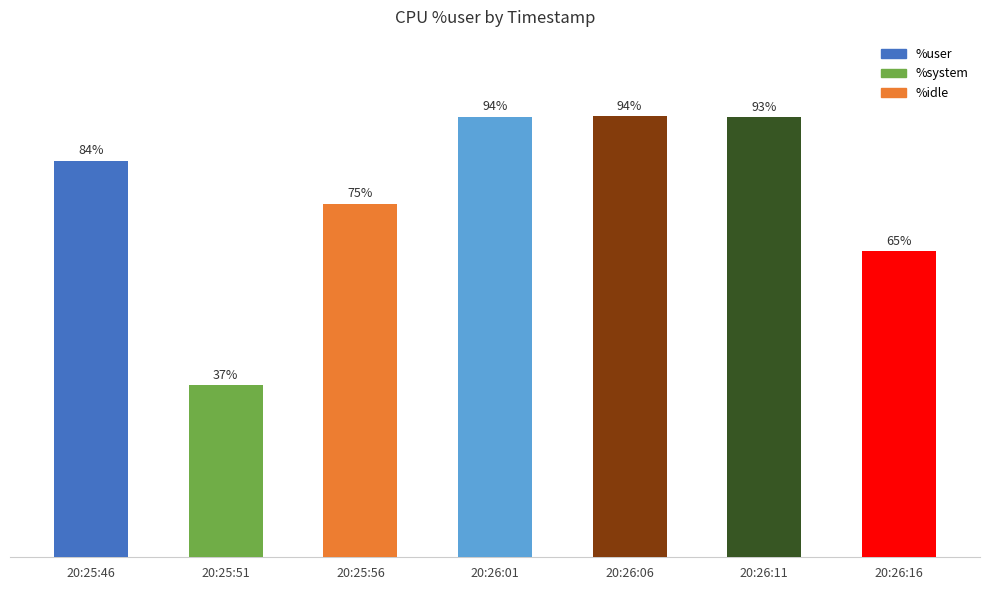

Where is the data nearest to the value 65?

20:26:16